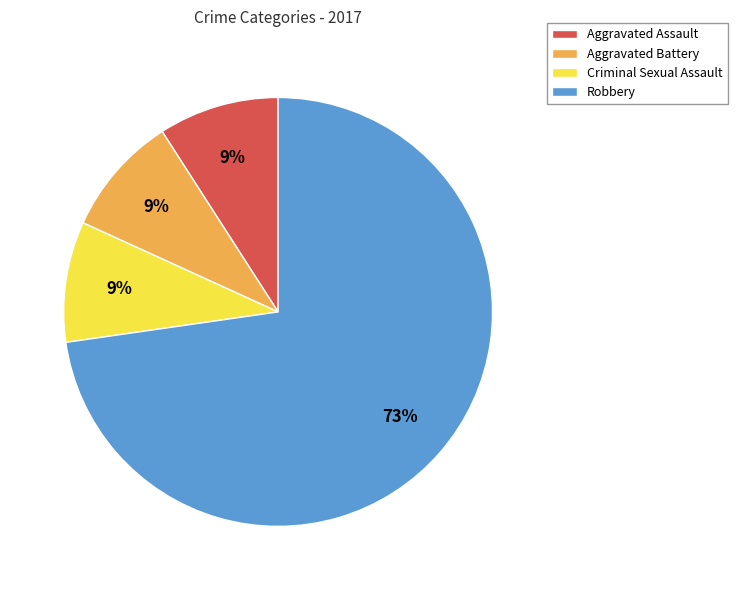

Do Aggravated Battery and Criminal Sexual Assault together represent more than half of the pie?

No